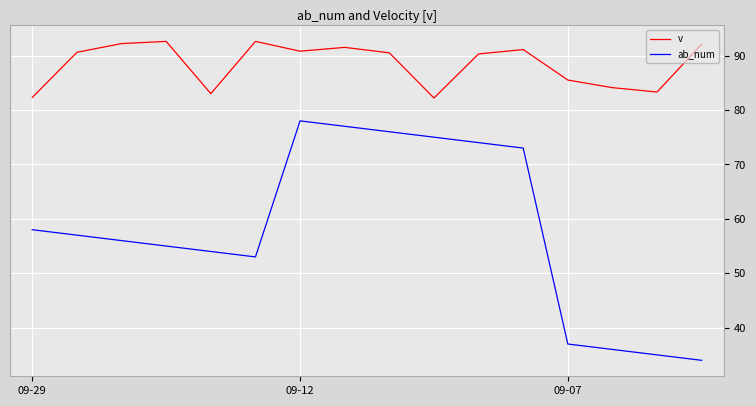

Which series has the largest total across all categories?

v